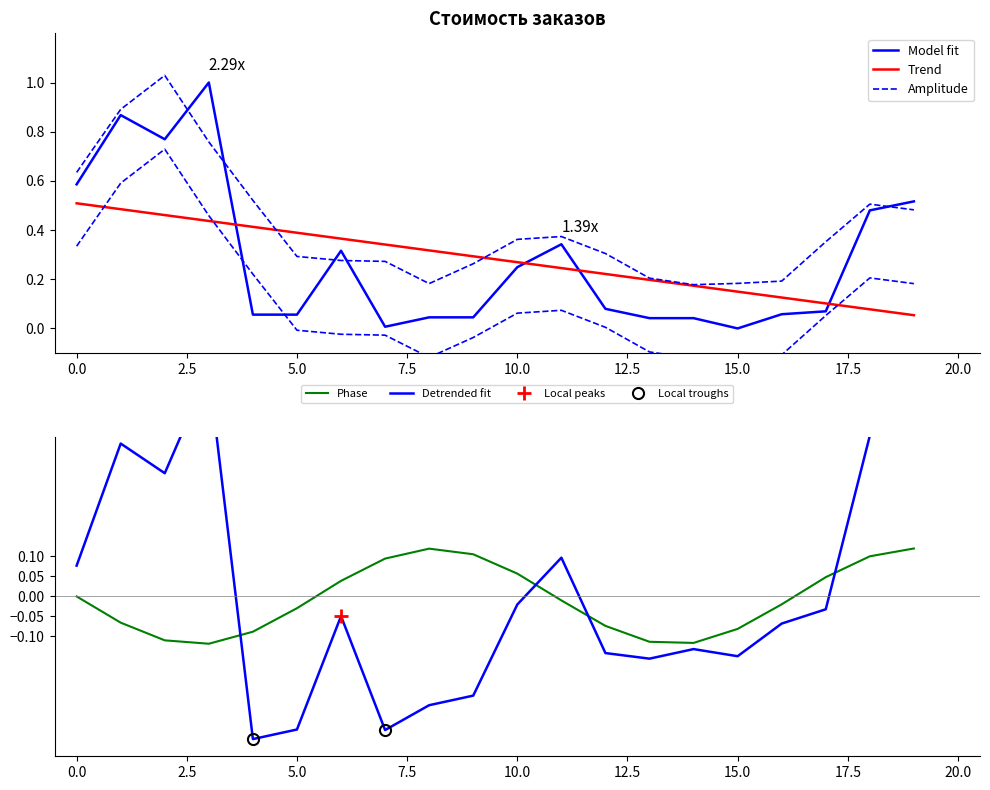

What is the value of the Detrended fit point at the 17th from the left?

-0.1